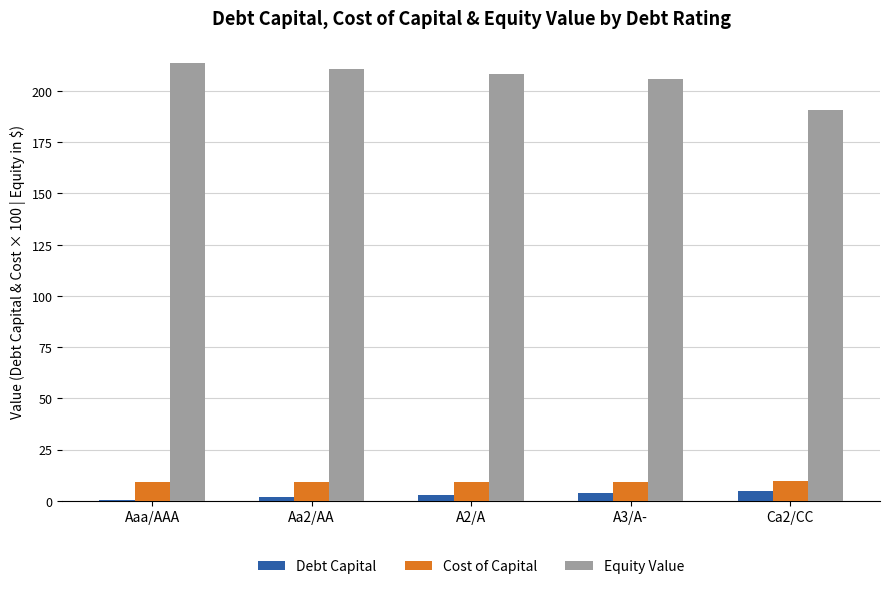

The value of Equity Value at A3/A- is 206.0. True or false?

True